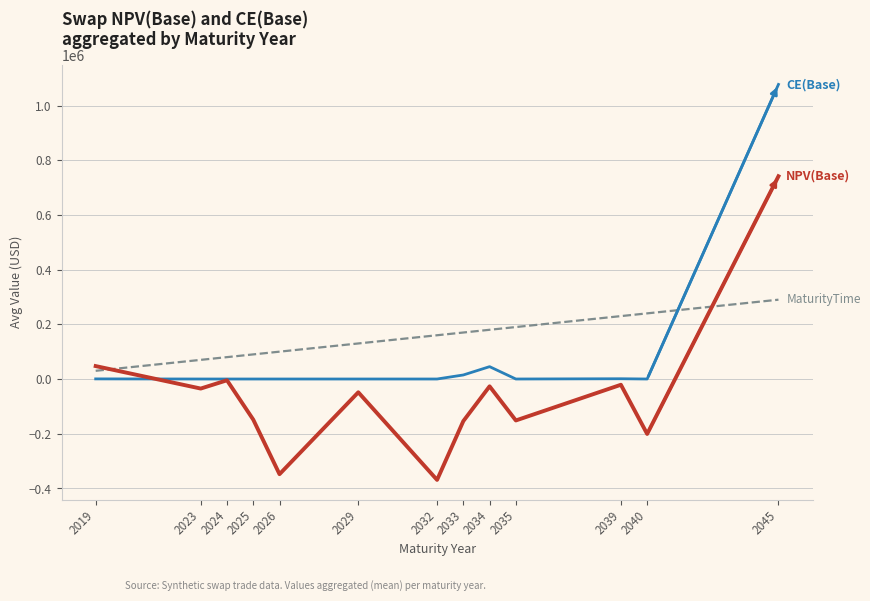

What is the total value across all series at 2035?

38489.7